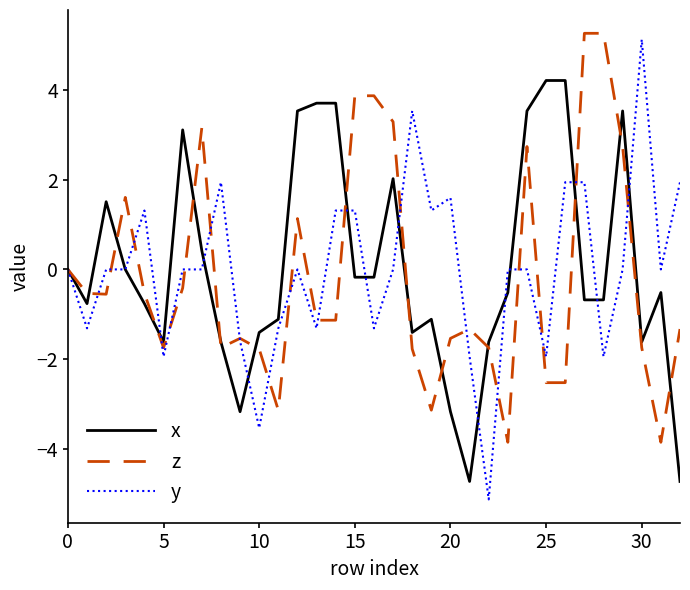

Which series has the largest range (max minus min)?

y